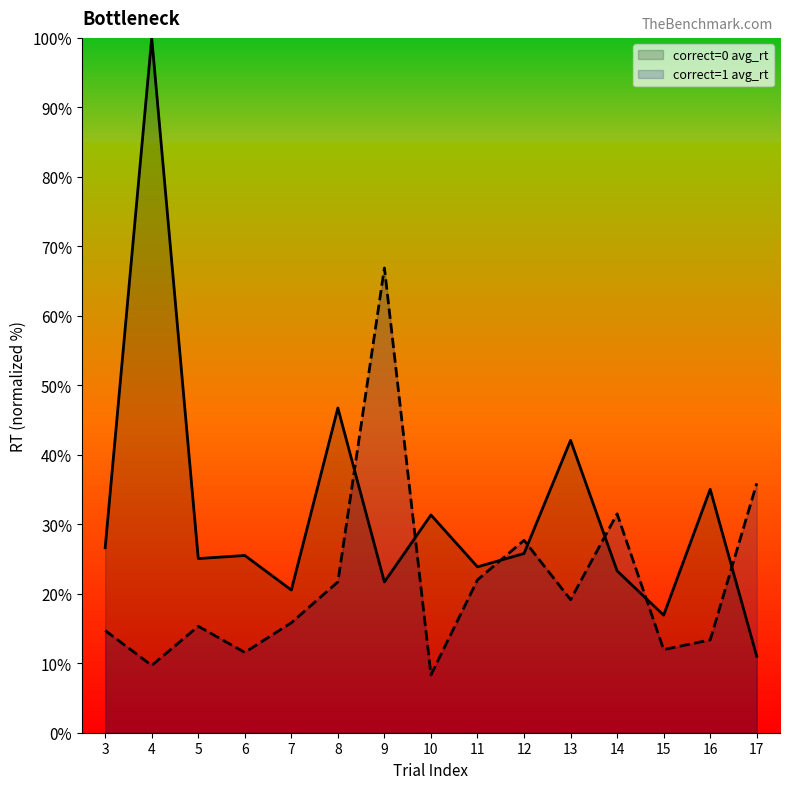

List the series in order of their peak value, lowest first.

correct=1 avg_rt, correct=0 avg_rt